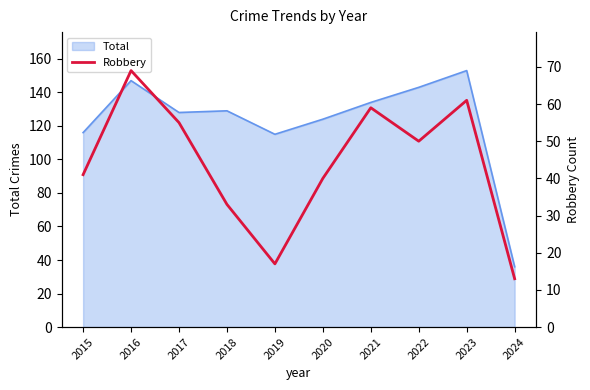

Count the number of values greater than 50.

4